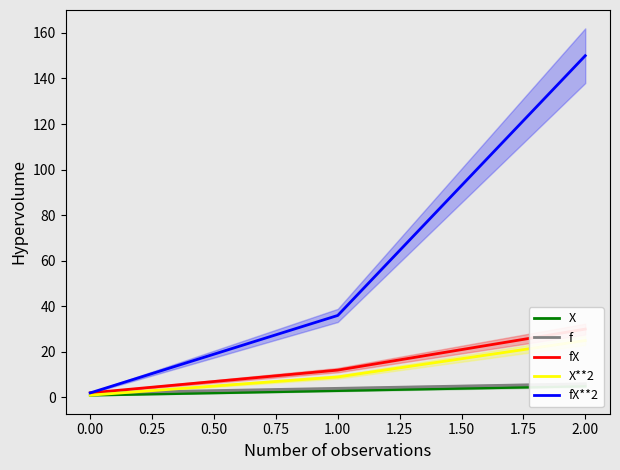

Which series has the widest spread of values?

fX**2